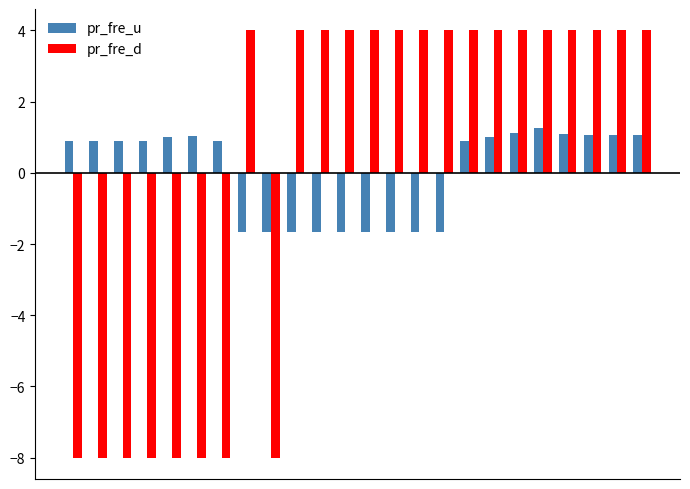

What is the difference between the maximum and minimum values in the pr_fre_d series?

12.0